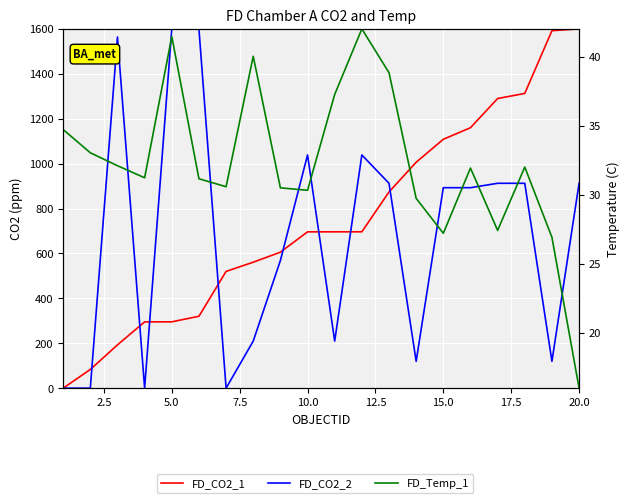

How many values in FD_CO2_1 are above zero?

19